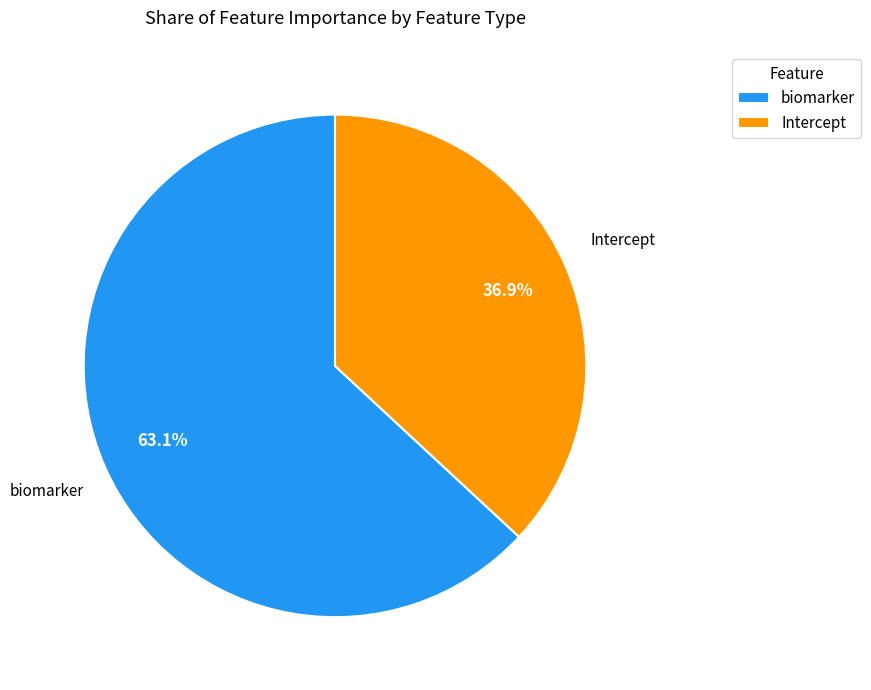

How much of the chart is everything except Intercept?

63.1%